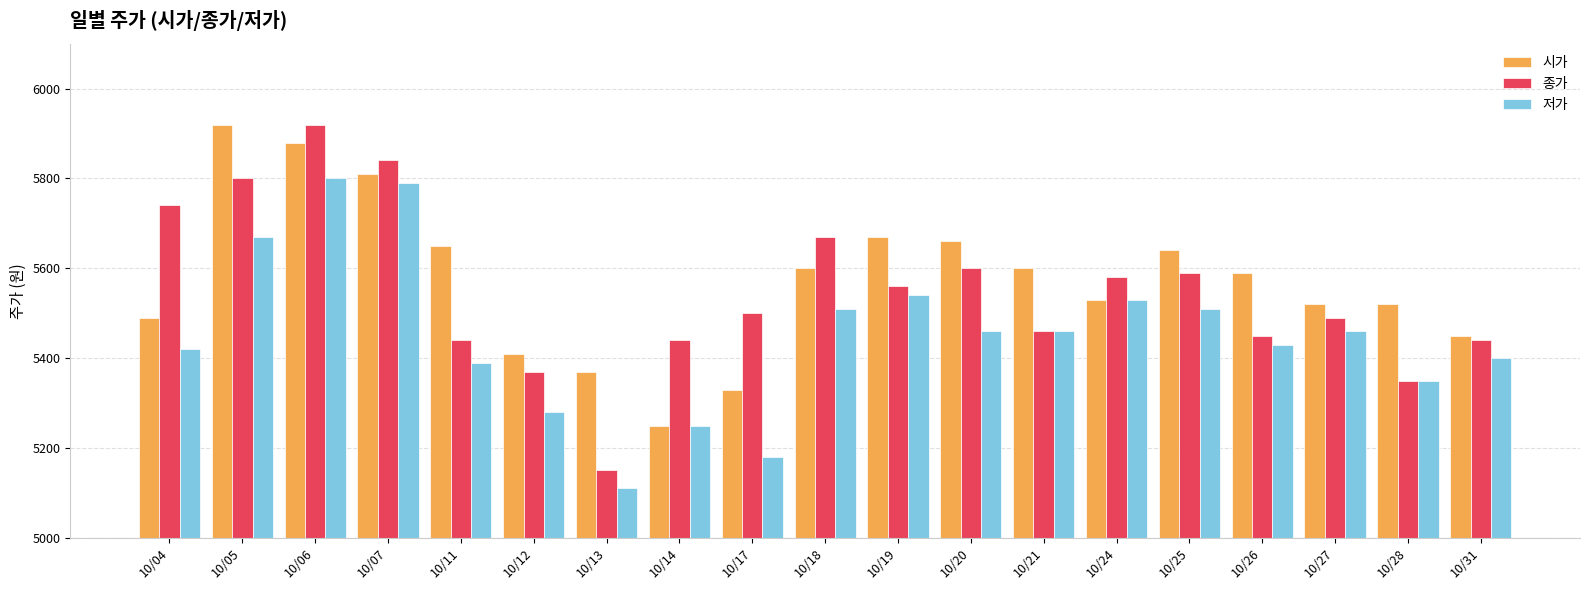

Are the bars horizontal?

No